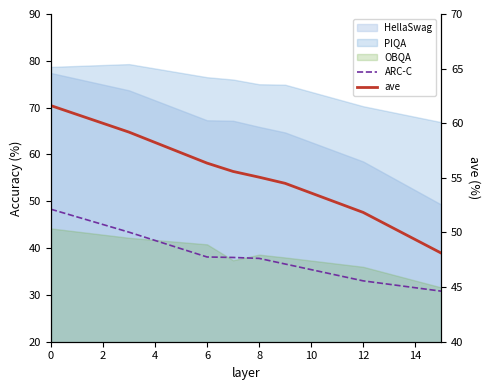

Between 8 and 6, which is larger?

6